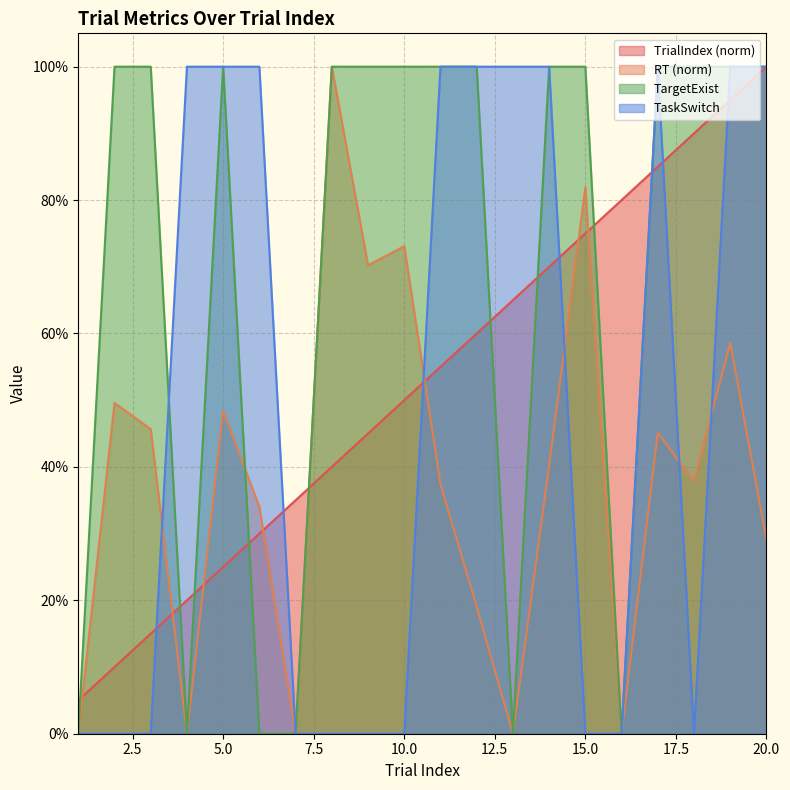

Which series ends up on top after the final intersection of TaskSwitch and RT?

TaskSwitch